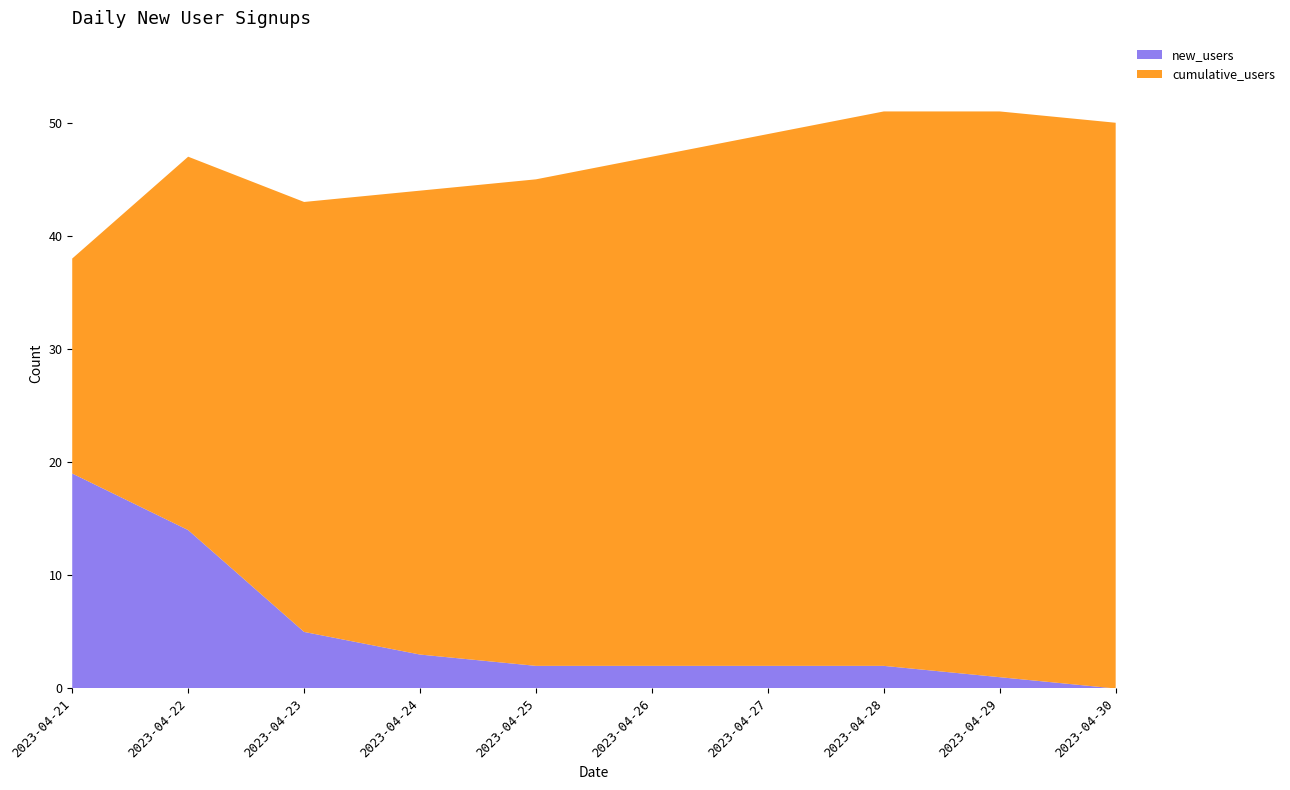

What is the total value across all series at 2023-04-28?

51